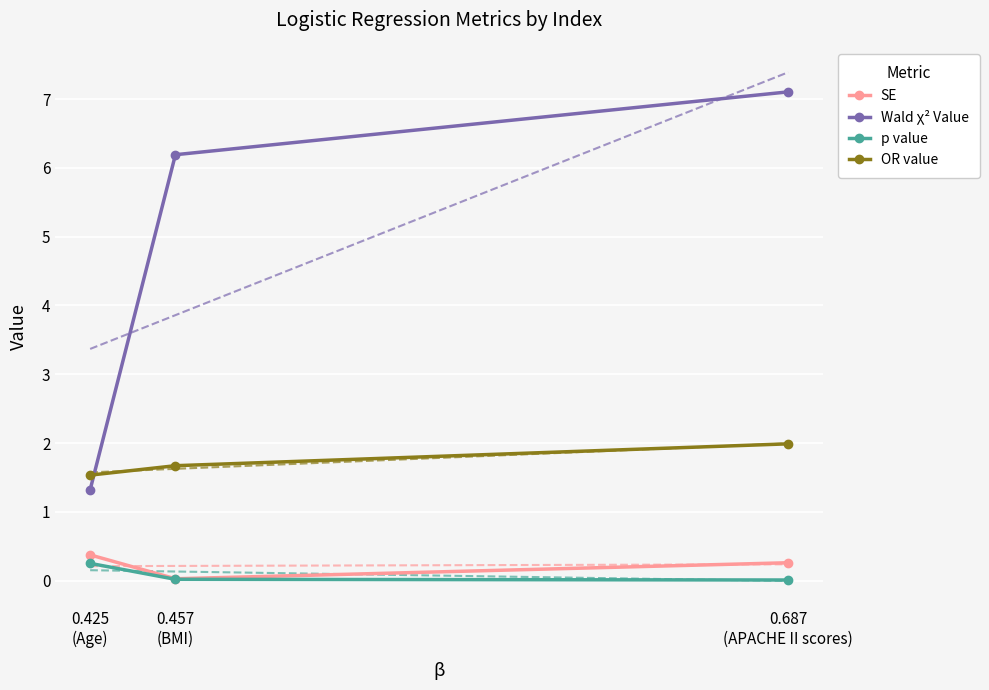

Reading left to right, extract all data points from this chart.

SE: 0.425
(Age)=0.4	0.457
(BMI)=0.0	0.687
(APACHE II scores)=0.3
Wald χ² Value: 0.425
(Age)=1.3	0.457
(BMI)=6.2	0.687
(APACHE II scores)=7.1
p value: 0.425
(Age)=0.2	0.457
(BMI)=0.0	0.687
(APACHE II scores)=0.0
OR value: 0.425
(Age)=1.5	0.457
(BMI)=1.7	0.687
(APACHE II scores)=2.0